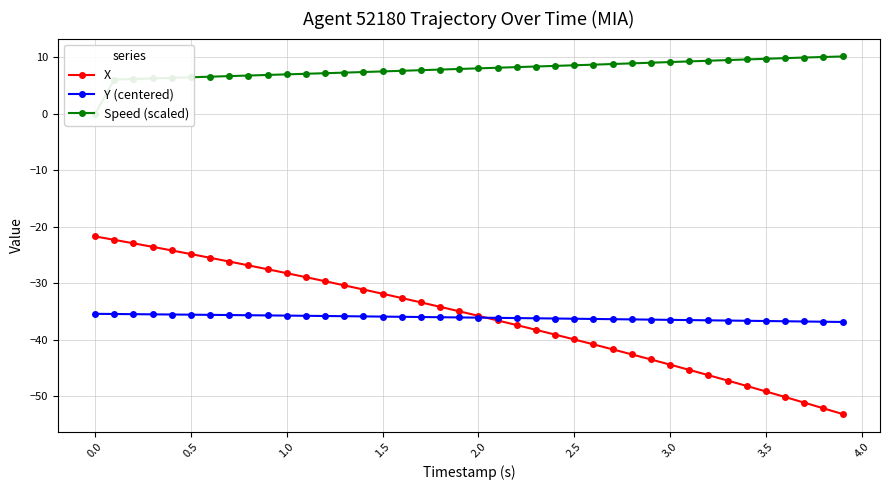

True or false: Speed (scaled) and Y (centered) intersect in this chart.

False